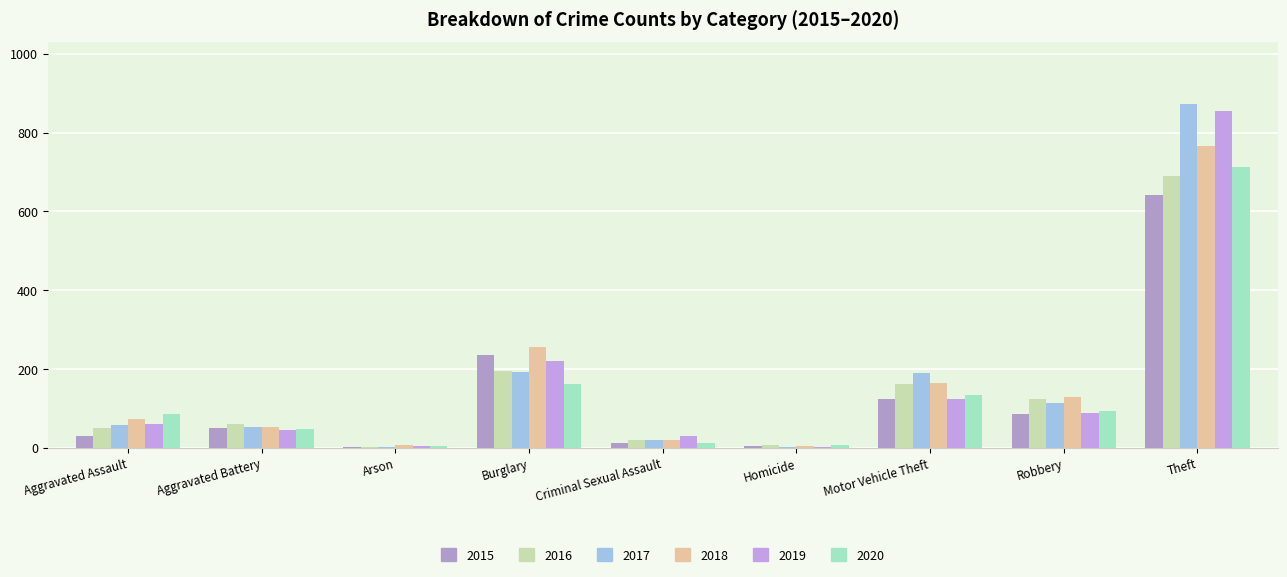

Are the bars grouped side by side (vs. stacked)?

Yes